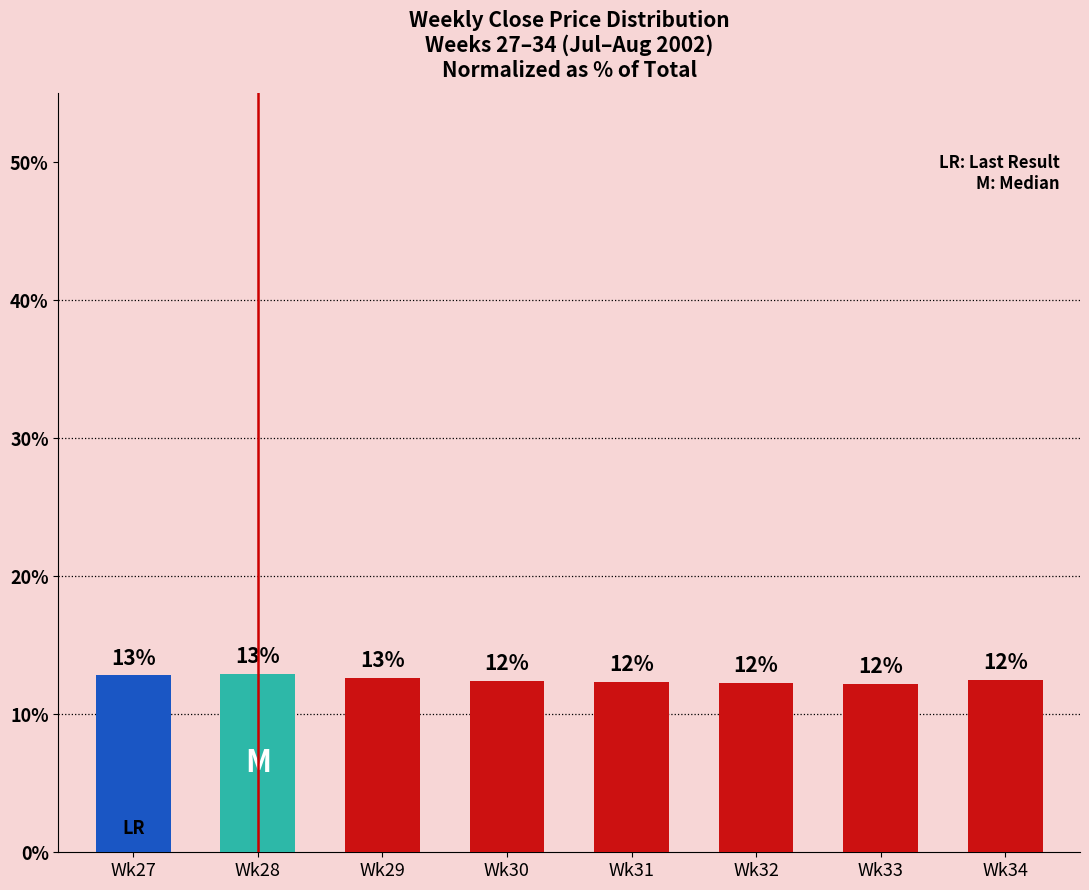

How many bars are there in total?

8